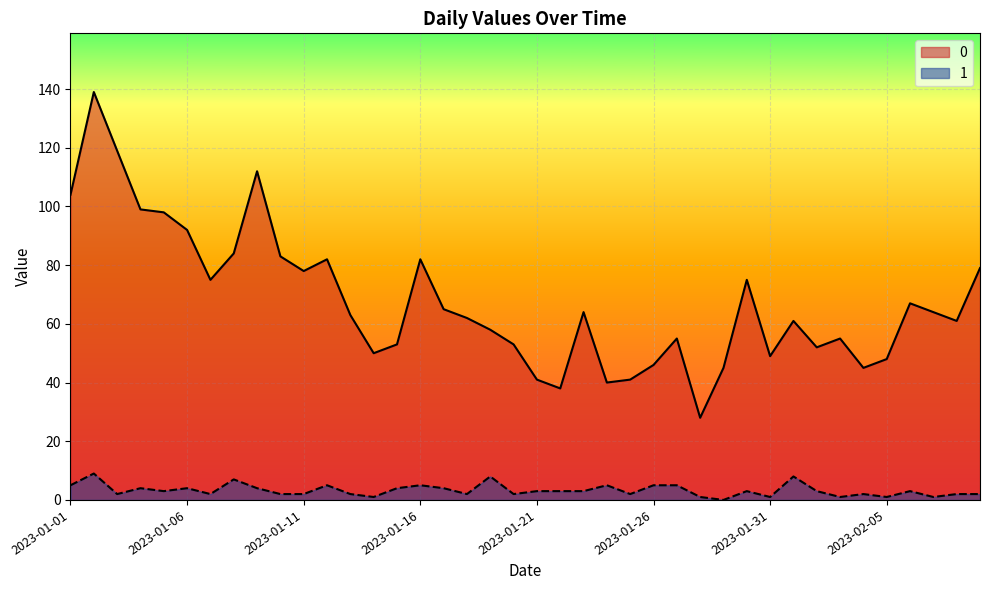

What is the sum of all 1 values?

131